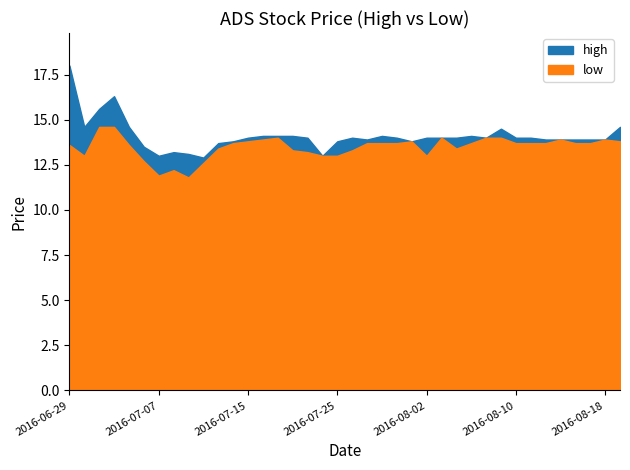

What is the difference between the maximum and minimum values in the low series?

2.8